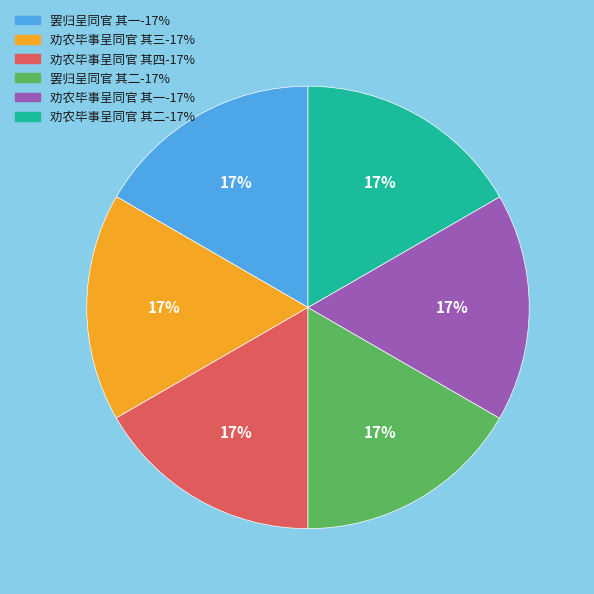

Do 罢归呈同官 其二 and 劝农毕事呈同官 其二 together represent more than half of the pie?

No